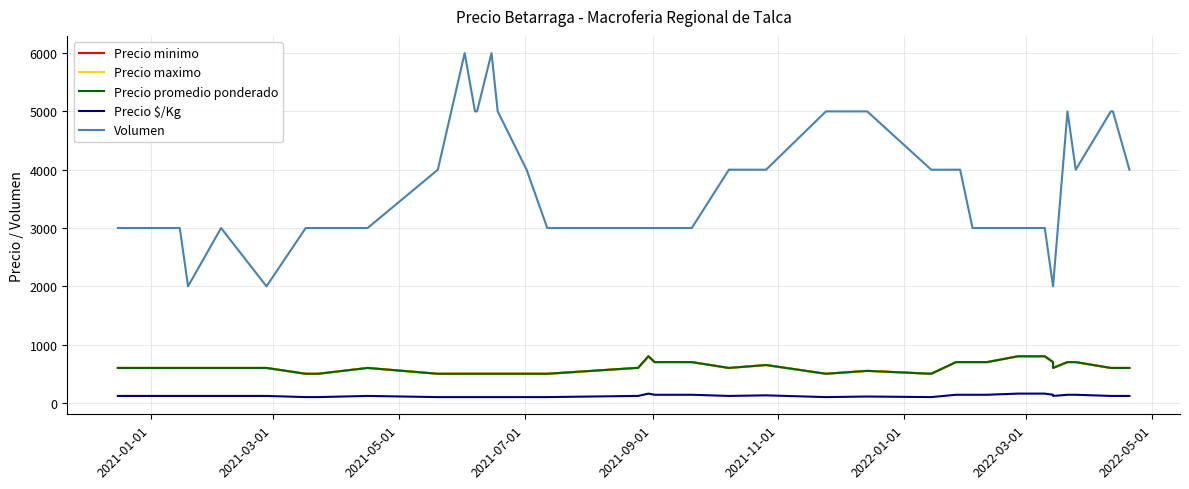

How many series are shown in this chart?

5